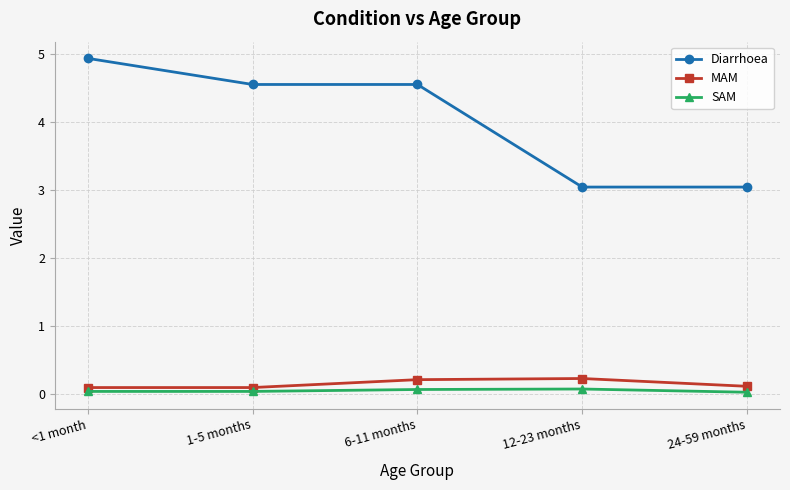

Count the MAM values in the range 0 to 1.

5